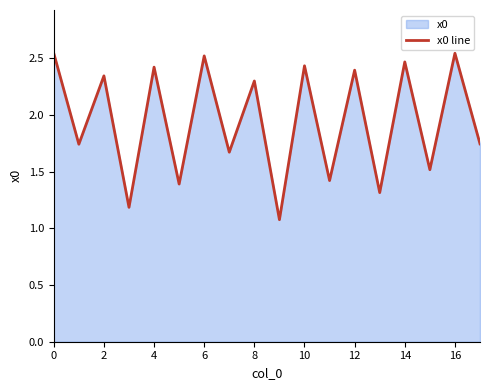

Approximately how many times larger is the value at 0 compared to 12?

1.1